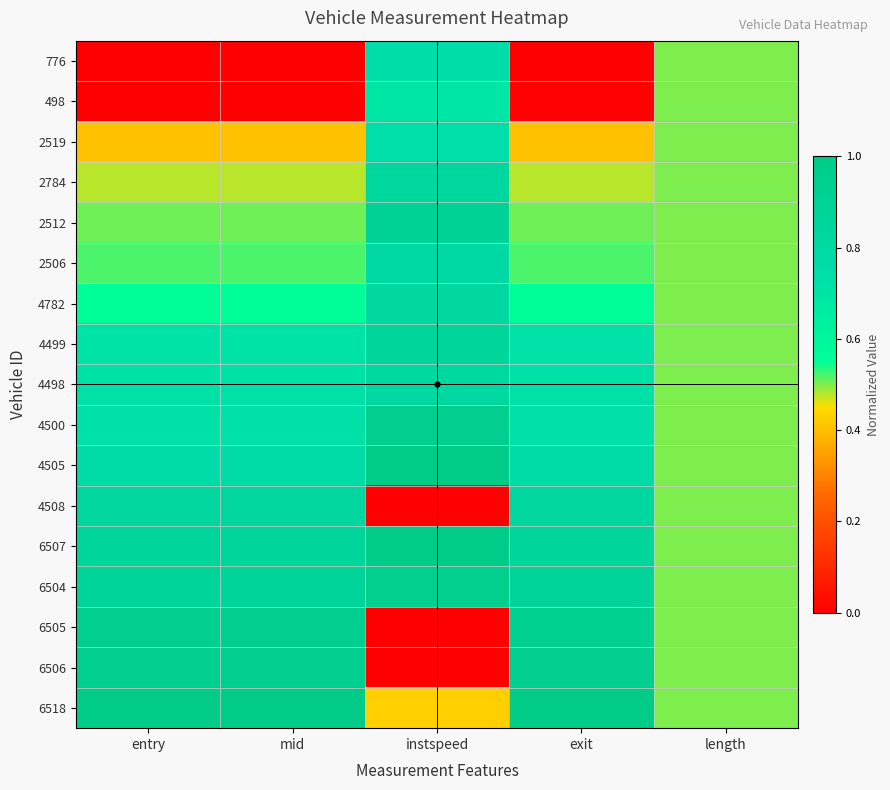

Rank the series by their maximum value, from highest to lowest.

6507, 6518, 4505, 6504, 6506, 6505, 4500, 2512, 4499, 4508, 2784, 4782, 4498, 2506, 776, 2519, 498